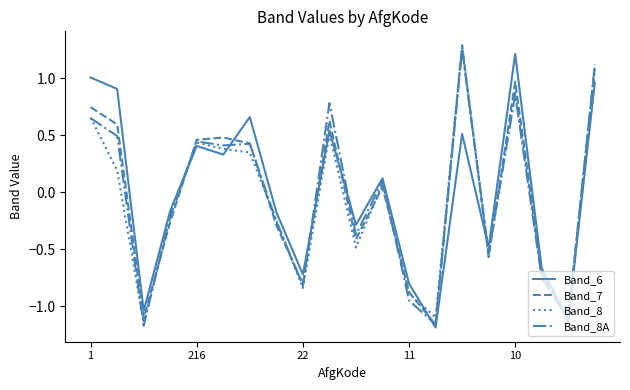

What are all the series names shown in the legend?

Band_6, Band_7, Band_8, Band_8A